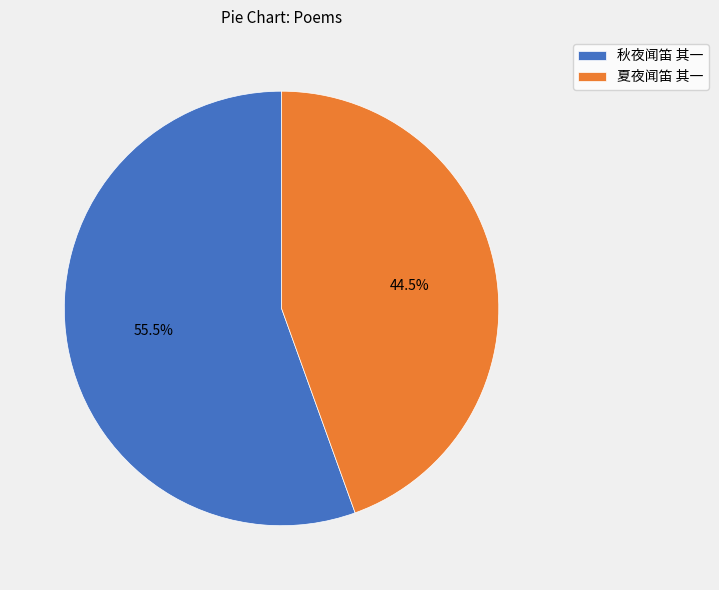

Combined, do 夏夜闻笛 其一 and 秋夜闻笛 其一 account for over 50%?

Yes